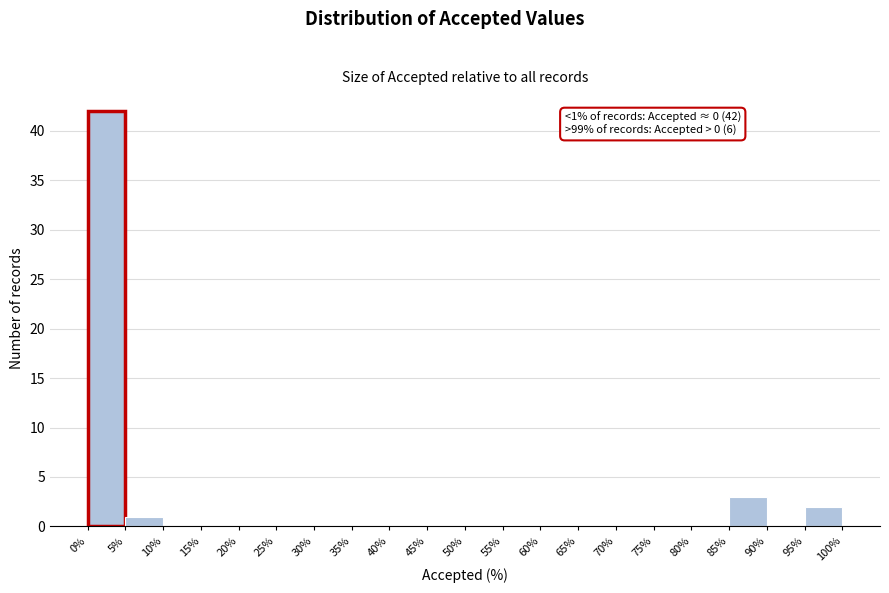

Which range on the x-axis has the tallest bar?

0% to 5%